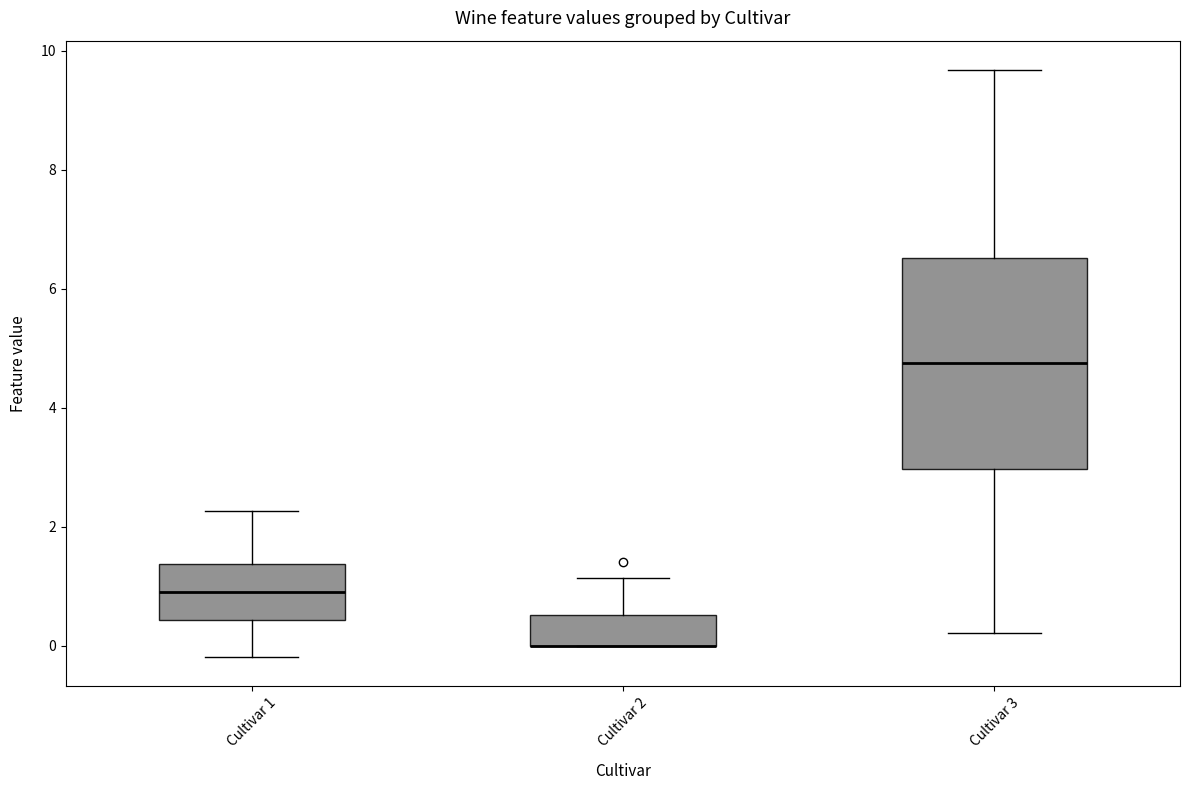

Where does the upper whisker of the box for Cultivar 3 end on the y-axis? The values are not printed on the chart, so give them approximately, as read against the axis.

9.6